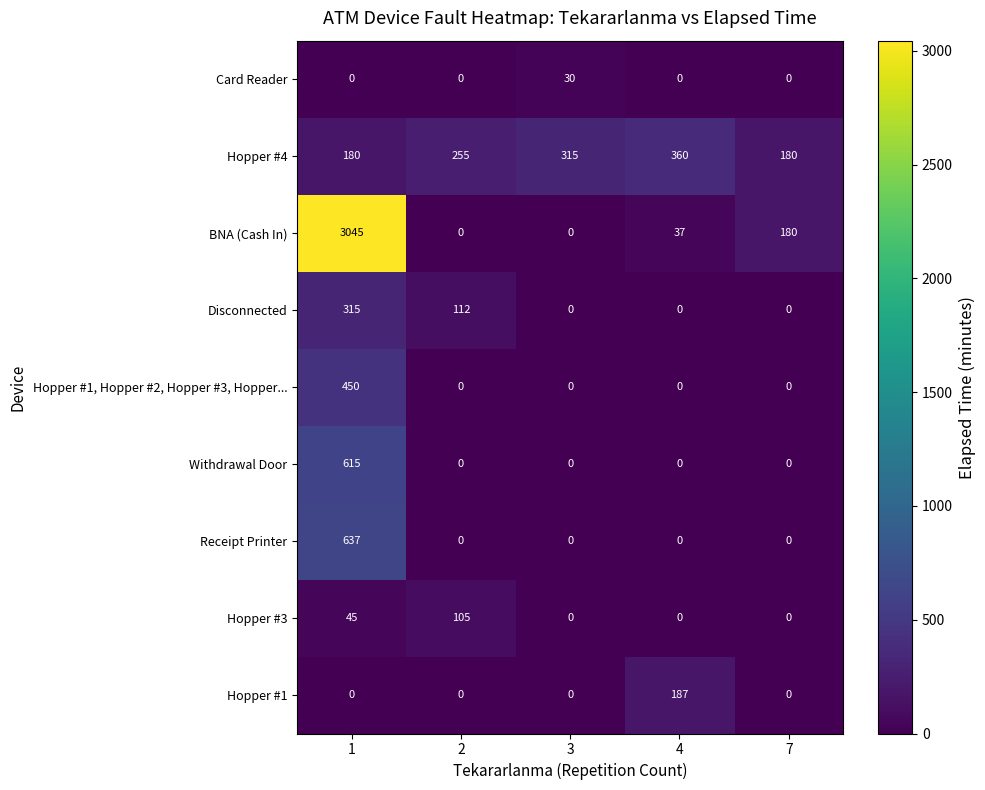

Which series has the largest total across all categories?

BNA (Cash In)